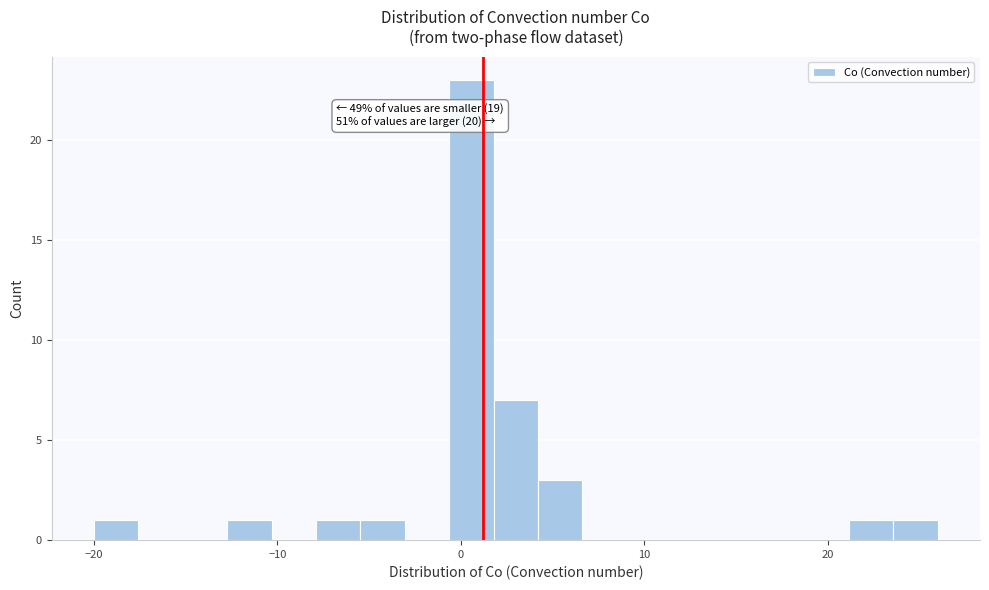

Around what value on the x-axis is the tallest bar? Give the approximate position of its centre, as read against the axis.

1